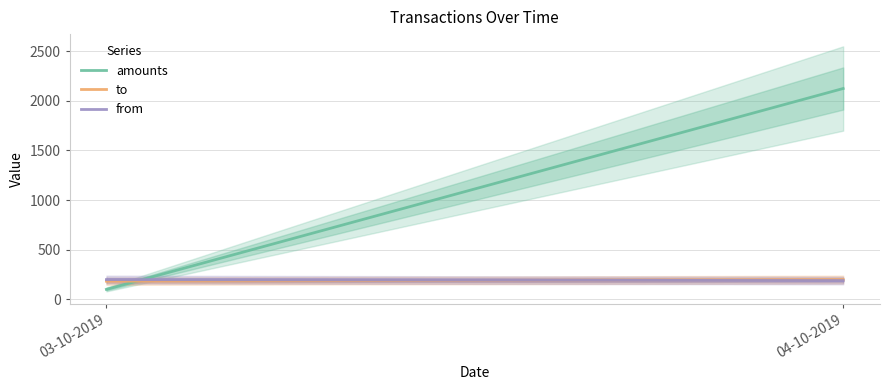

Between 03-10-2019 and 04-10-2019, which is larger?

04-10-2019